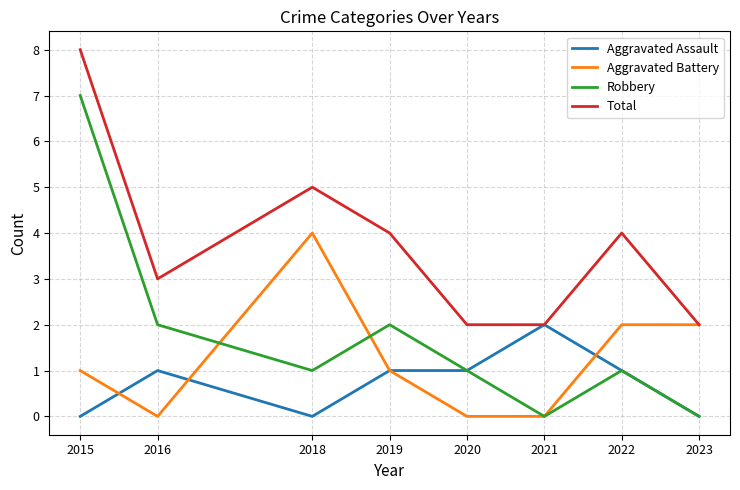

What is the highest value of the Aggravated Battery series?

4